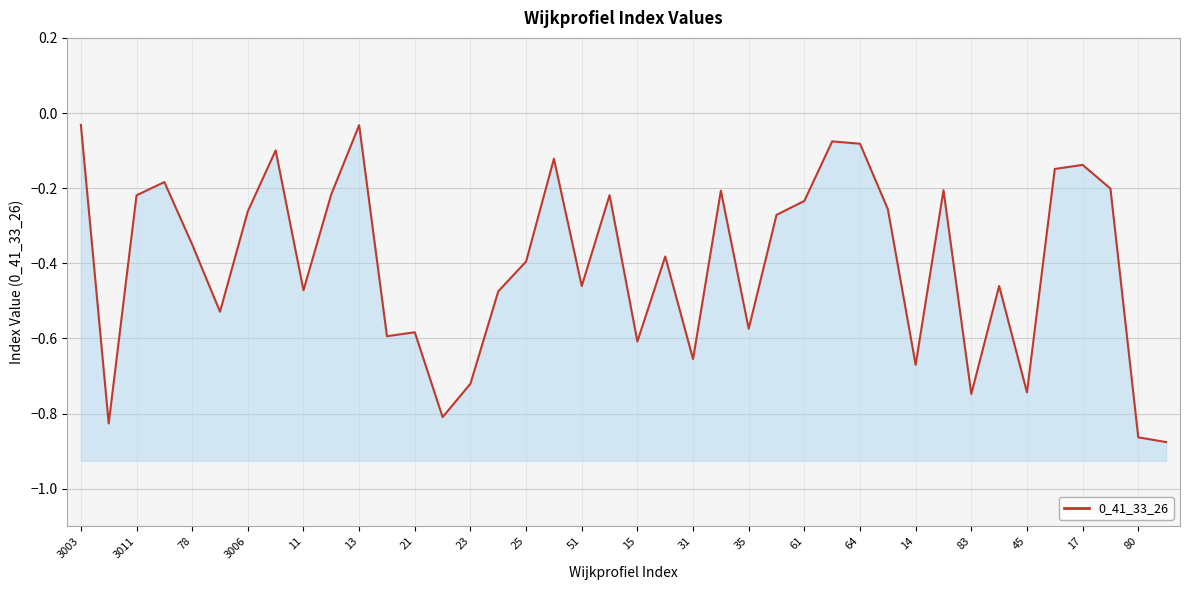

Which category has the lowest value across all series?

39